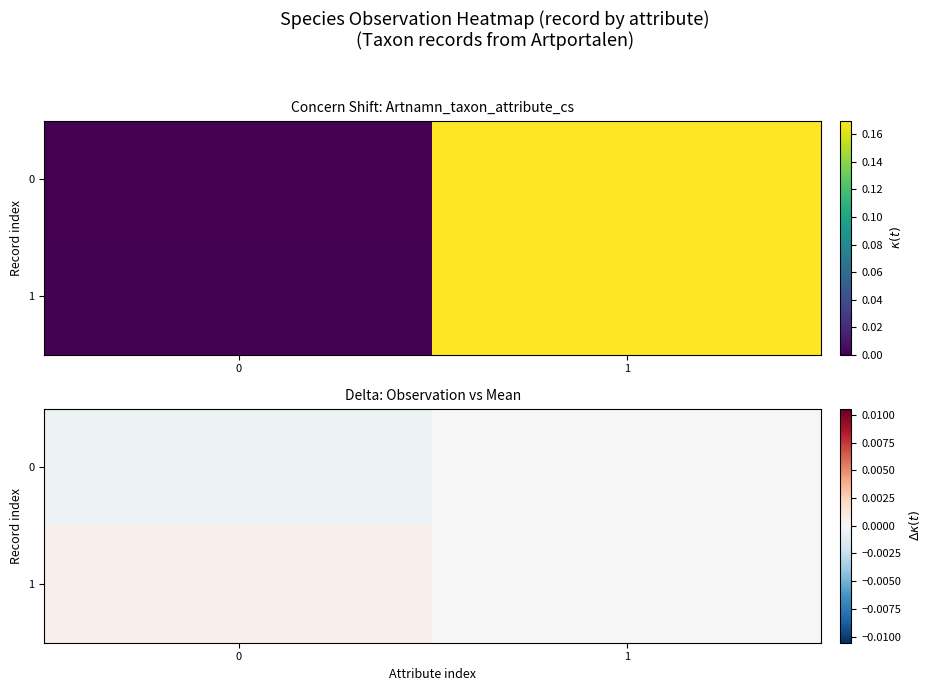

The value of 1 at 1 is 0.0. True or false?

False